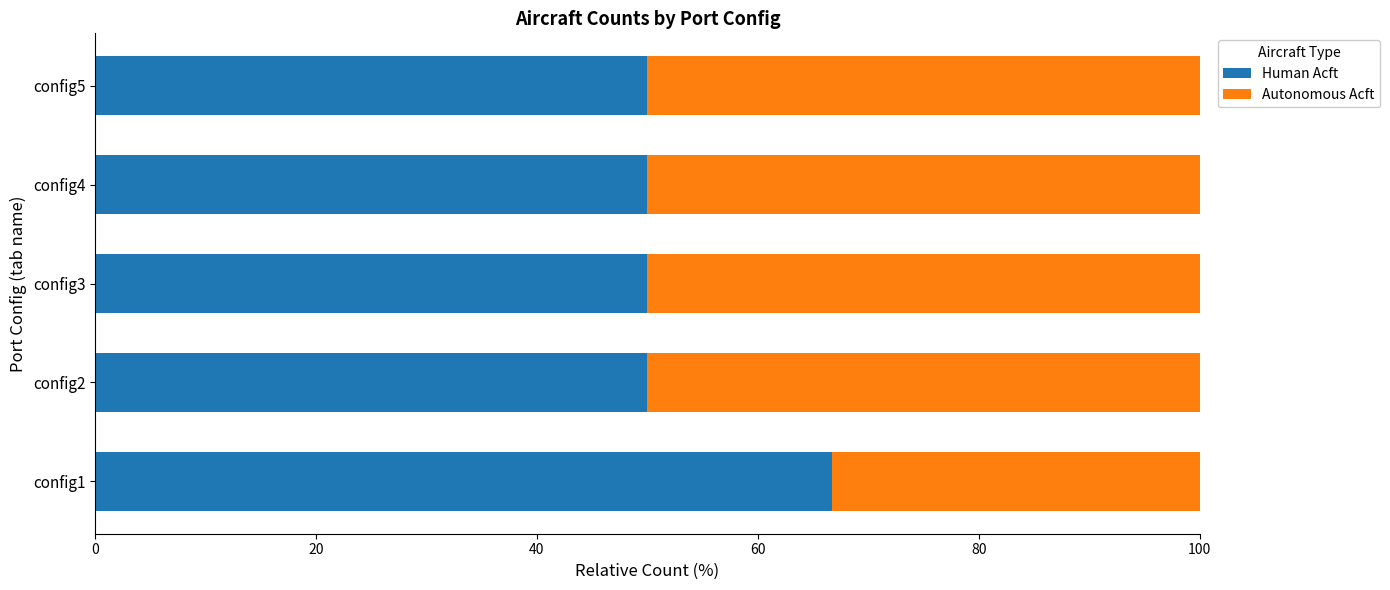

What is the total value across all series at config3?

100.0